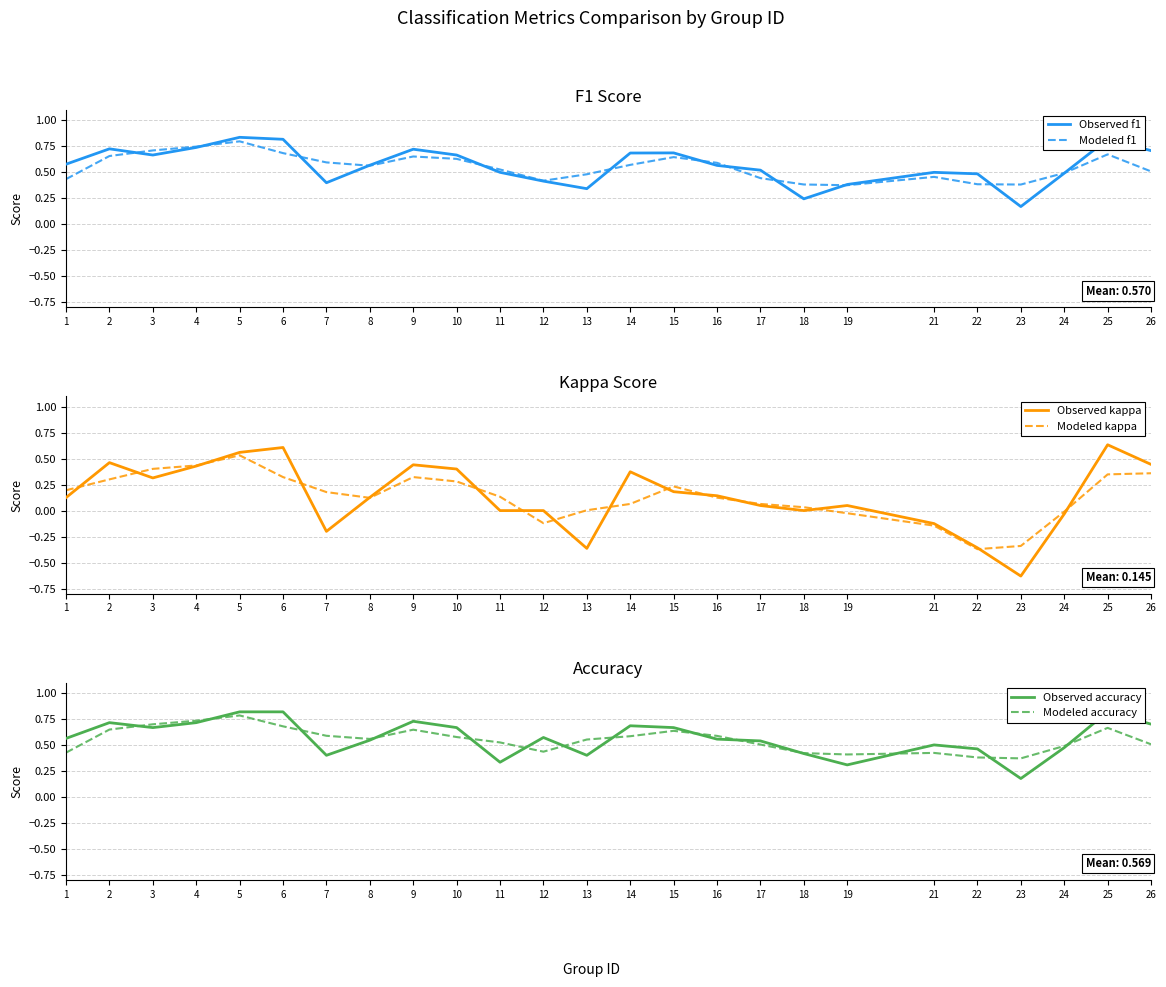

How many values in the Modeled kappa series are below 0?

6